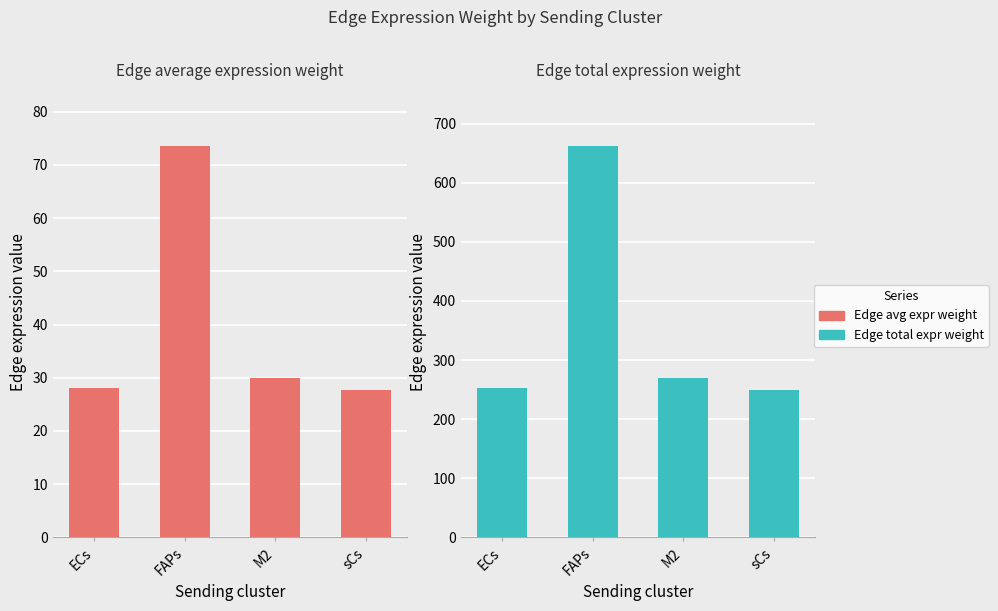

The value of Edge total expression weight at FAPs is 1123.2. True or false?

False